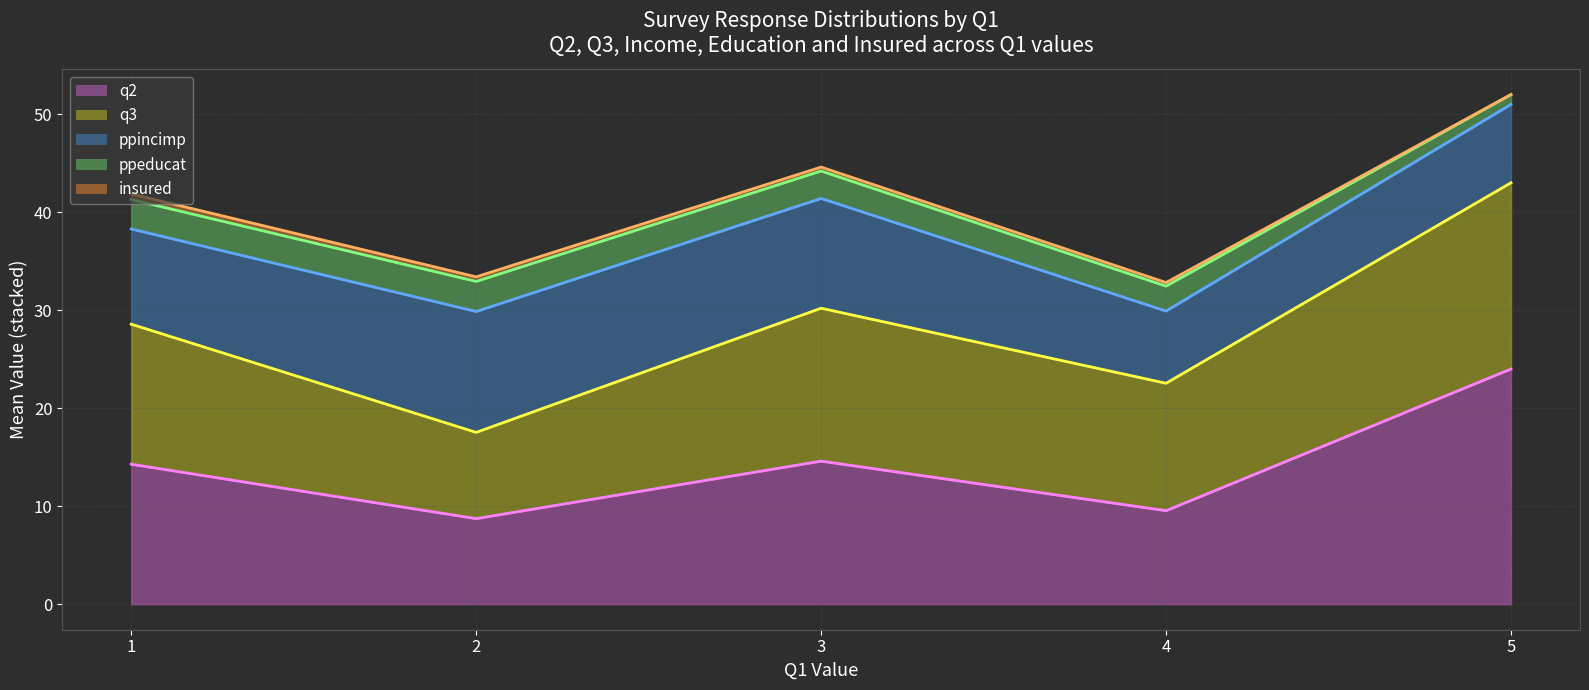

What is the value of the q2 (line) point at the 4th from the left?

9.5